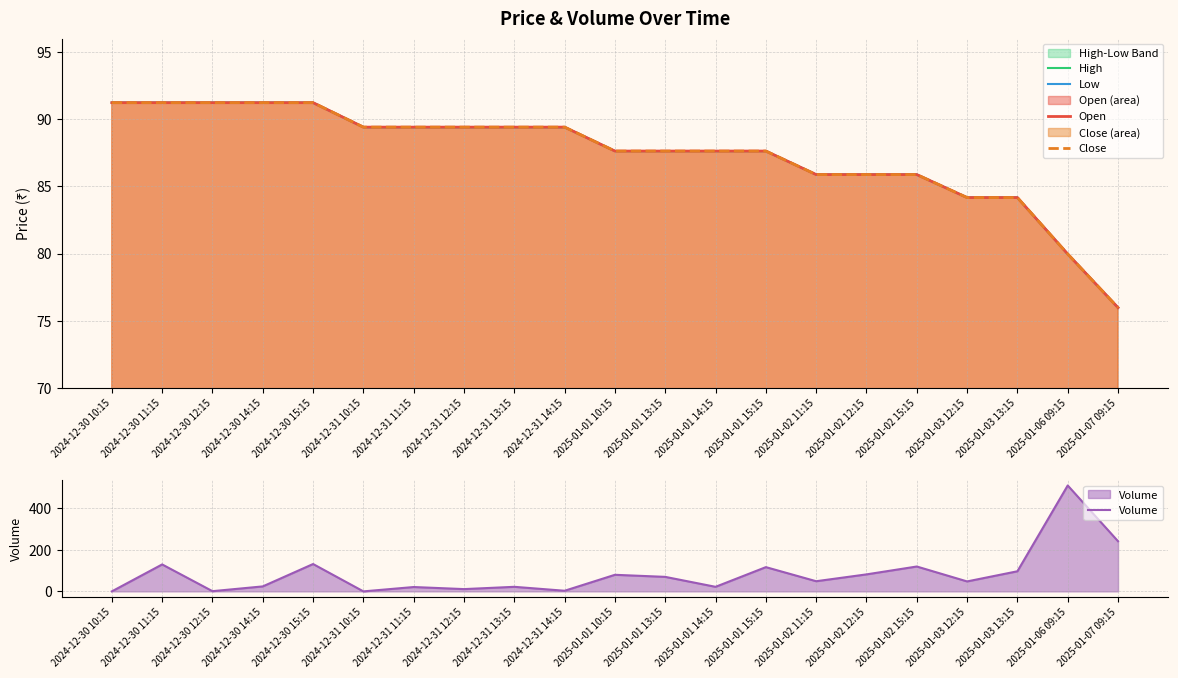

After their last crossing, which series has the higher values: Low or Volume?

Volume